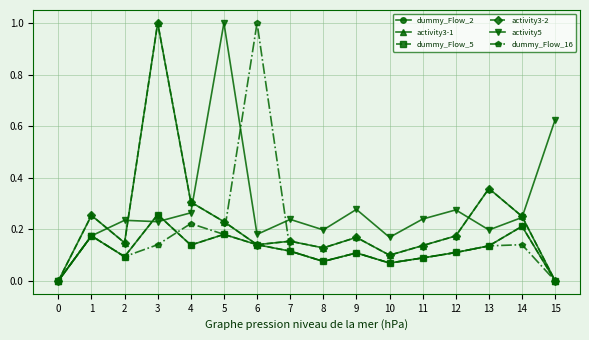

Reading left to right, extract all data points from this chart.

dummy_Flow_2: 0=0.0	1=0.2	2=0.1	3=0.3	4=0.1	5=0.2	6=0.1	7=0.1	8=0.1	9=0.1	10=0.1	11=0.1	12=0.1	13=0.1	14=0.2	15=0.0
activity3-1: 0=0.0	1=0.3	2=0.1	3=1.0	4=0.3	5=0.2	6=0.1	7=0.2	8=0.1	9=0.2	10=0.1	11=0.1	12=0.2	13=0.4	14=0.2	15=0.0
dummy_Flow_5: 0=0.0	1=0.2	2=0.1	3=0.3	4=0.1	5=0.2	6=0.1	7=0.1	8=0.1	9=0.1	10=0.1	11=0.1	12=0.1	13=0.1	14=0.2	15=0.0
activity3-2: 0=0.0	1=0.3	2=0.1	3=1.0	4=0.3	5=0.2	6=0.1	7=0.2	8=0.1	9=0.2	10=0.1	11=0.1	12=0.2	13=0.4	14=0.2	15=0.0
activity5: 0=0.0	1=0.2	2=0.2	3=0.2	4=0.3	5=1.0	6=0.2	7=0.2	8=0.2	9=0.3	10=0.2	11=0.2	12=0.3	13=0.2	14=0.2	15=0.6
dummy_Flow_16: 0=0.0	1=0.2	2=0.1	3=0.1	4=0.2	5=0.2	6=1.0	7=0.1	8=0.1	9=0.1	10=0.1	11=0.1	12=0.1	13=0.1	14=0.1	15=0.0